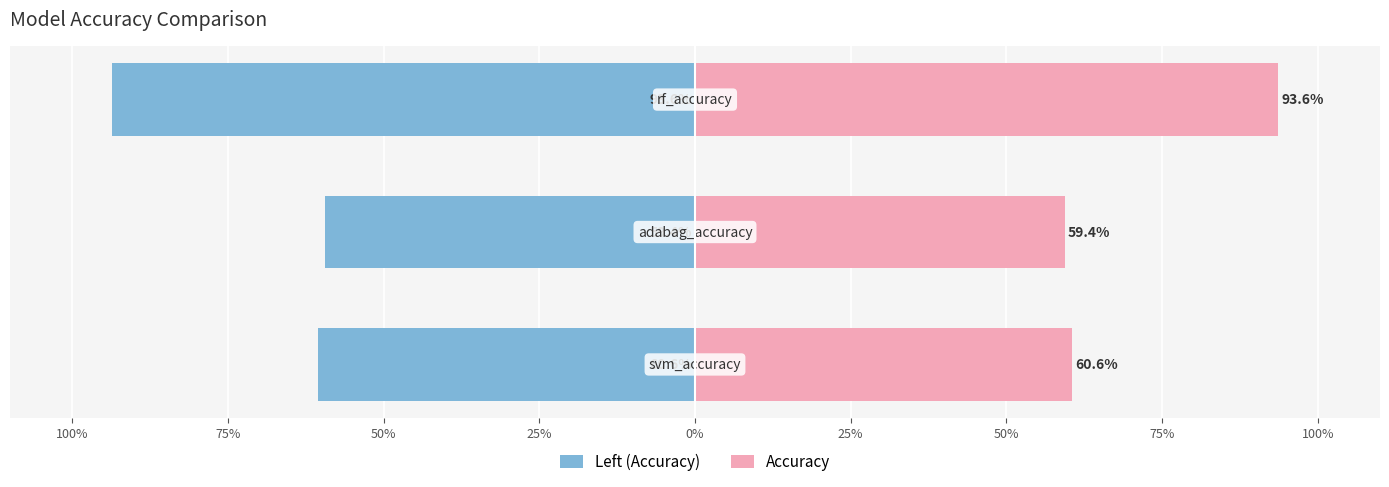

What is the difference between the maximum and minimum values in the Accuracy series?

0.3